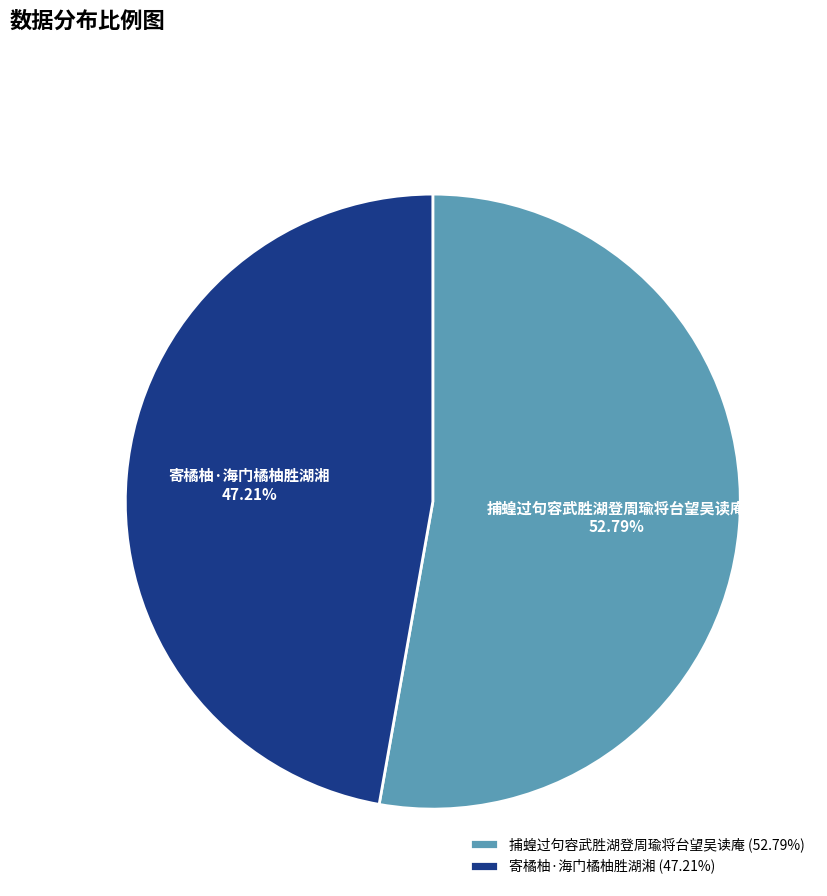

Approximately how many times larger is the value at 捕蝗过句容武胜湖登周瑜将台望吴读庵 compared to 寄橘柚·海门橘柚胜湖湘?

1.1